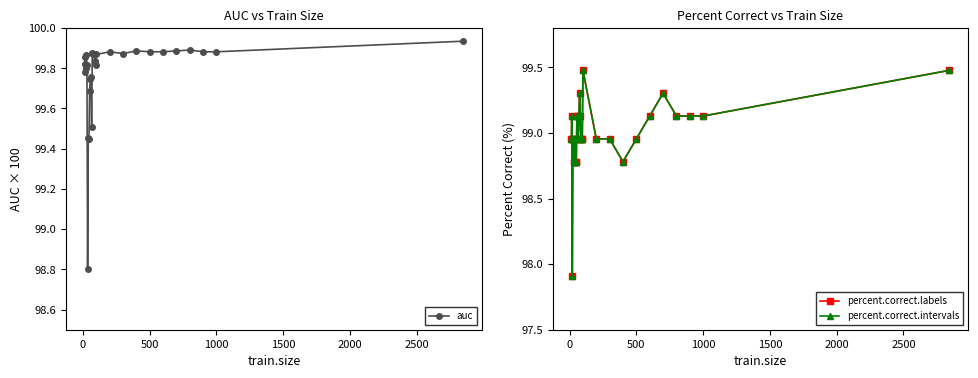

True or false: auc has more than 1 points higher than both neighbors.

True